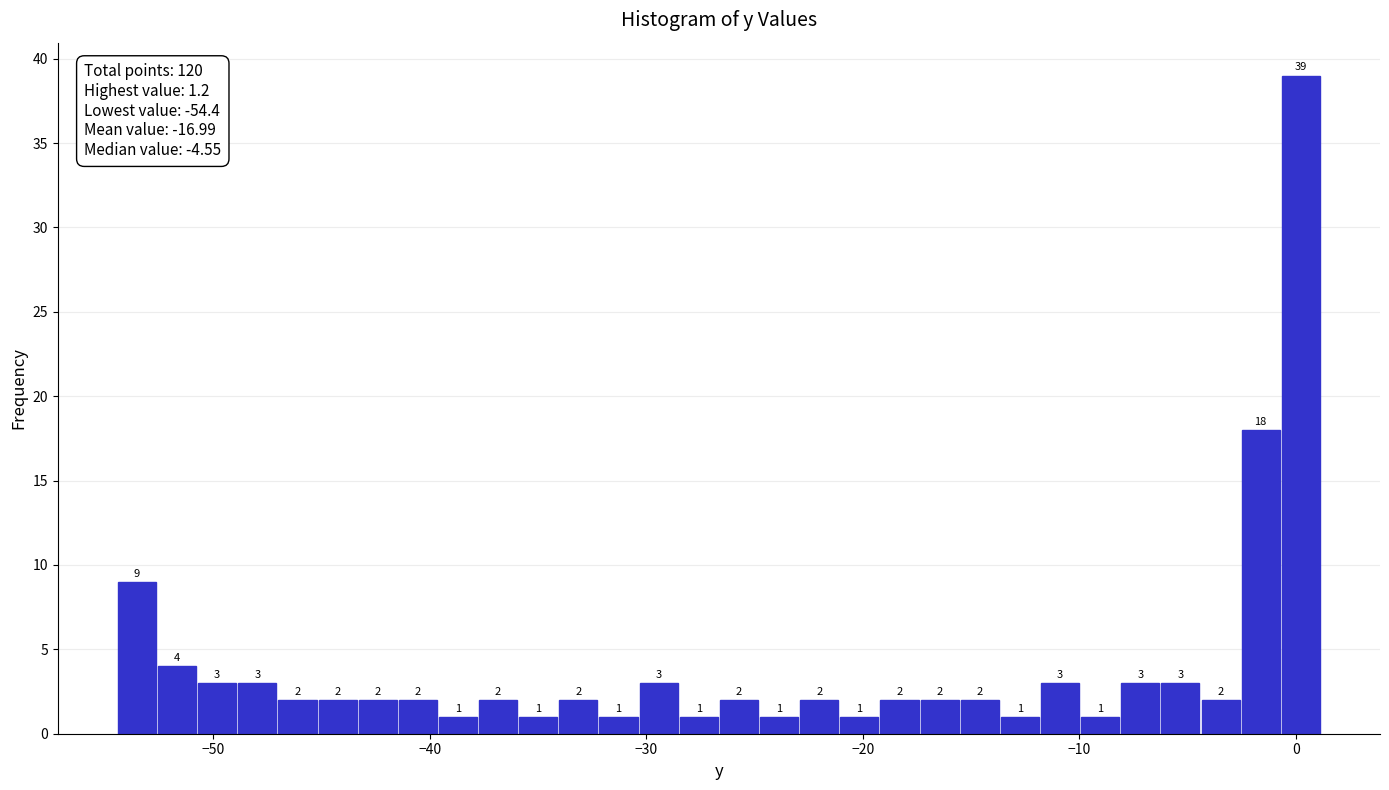

Around what value on the x-axis is the tallest bar? Give the approximate position of its centre, as read against the axis.

0